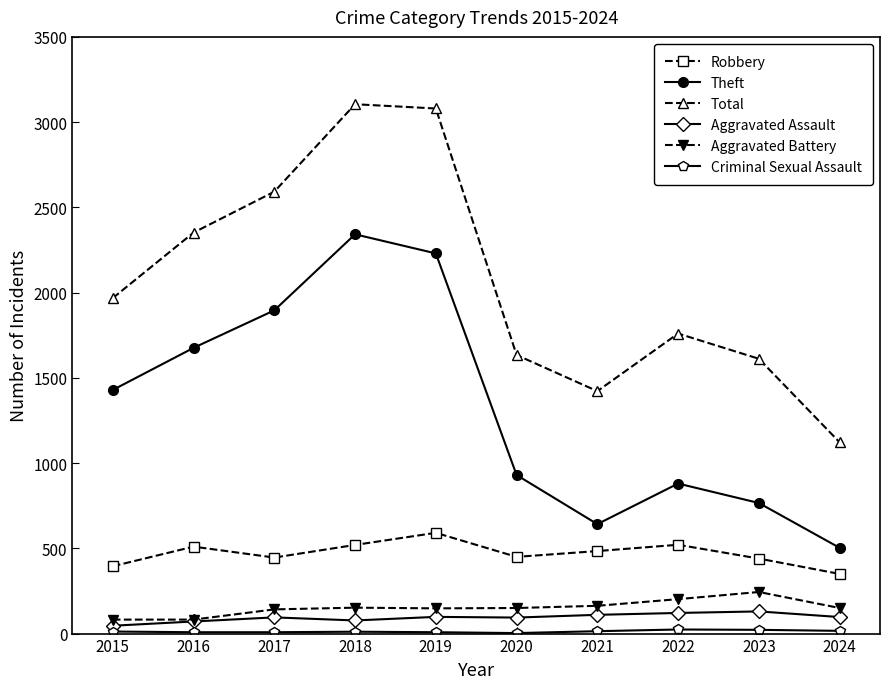

What is the maximum value for Theft?

2342